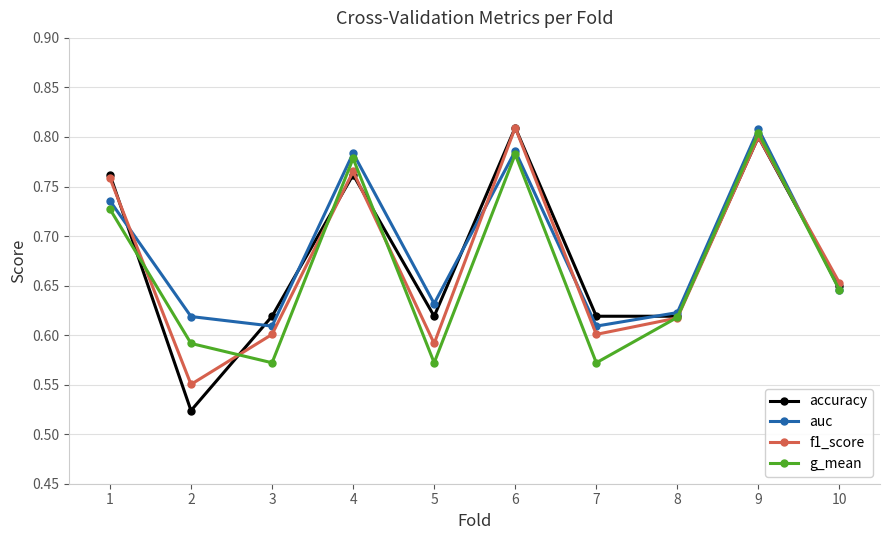

True or false: auc has a value of 0.6 at 7.

True